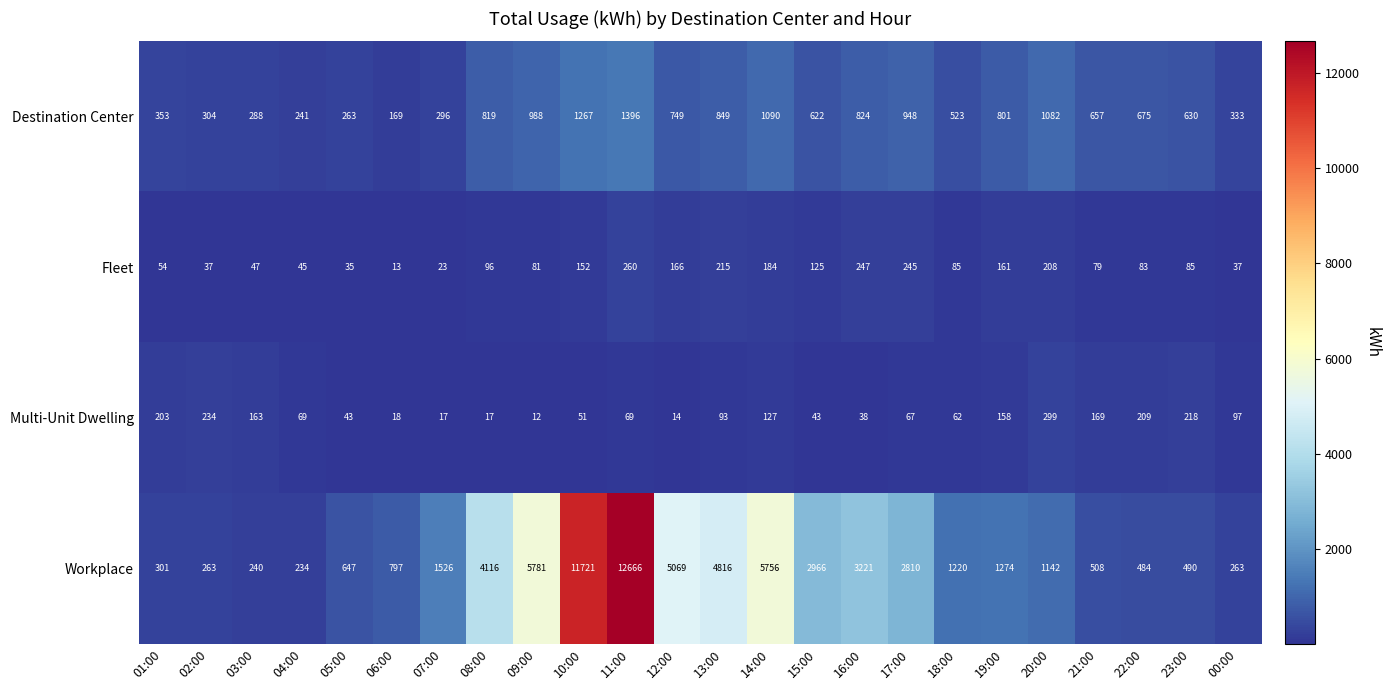

What is the spread (max minus min) of values at 14:00?

5629